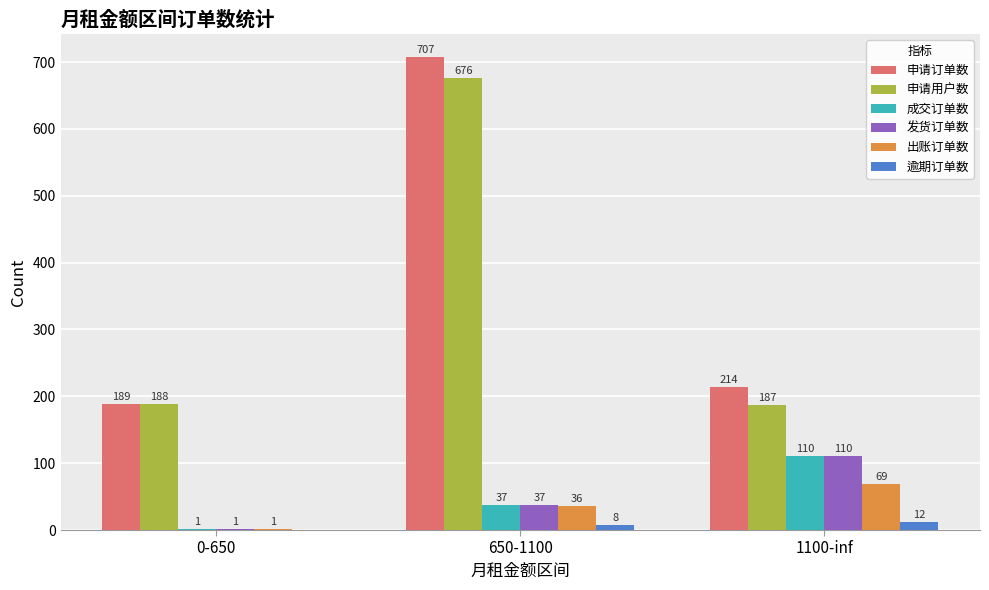

What is the sum of all 发货订单数 values?

148